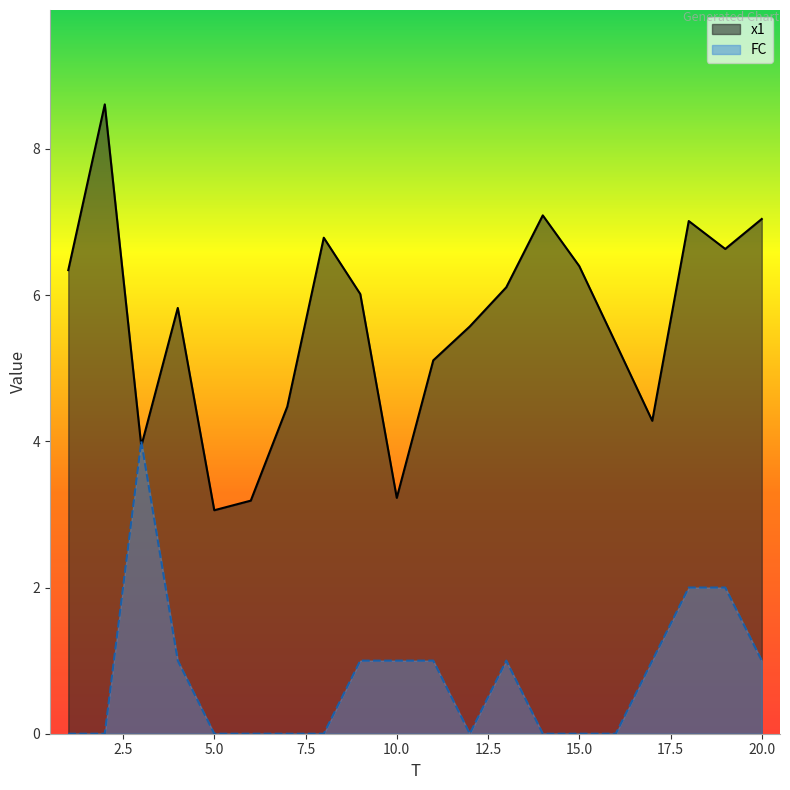

True or false: x1 has more than 2 interior local peaks.

True